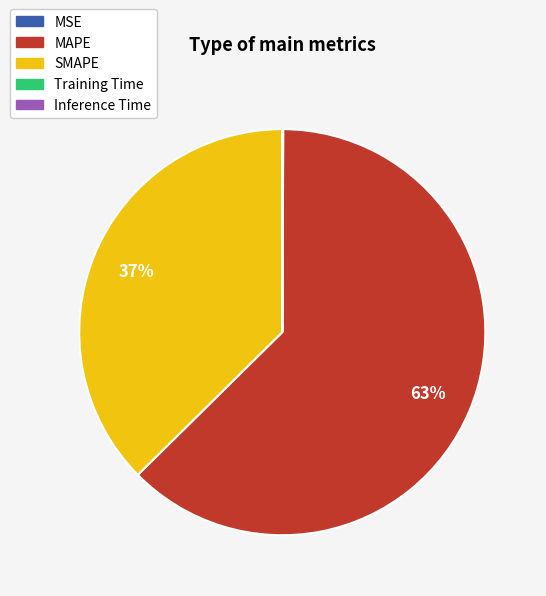

Approximately how many times larger is the value at SMAPE compared to MAPE?

0.6